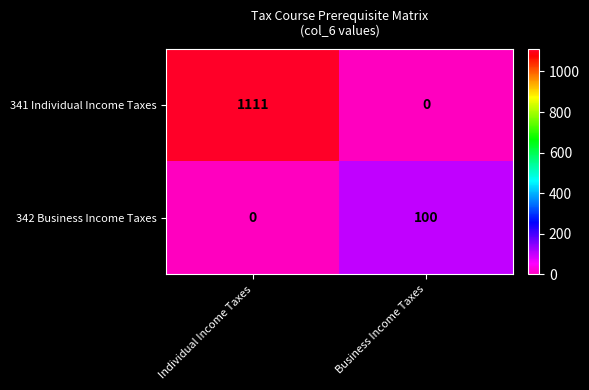

Reading left to right, transcribe all the data shown in this chart.

341 Individual Income Taxes: 1111	0
342 Business Income Taxes: 0	100